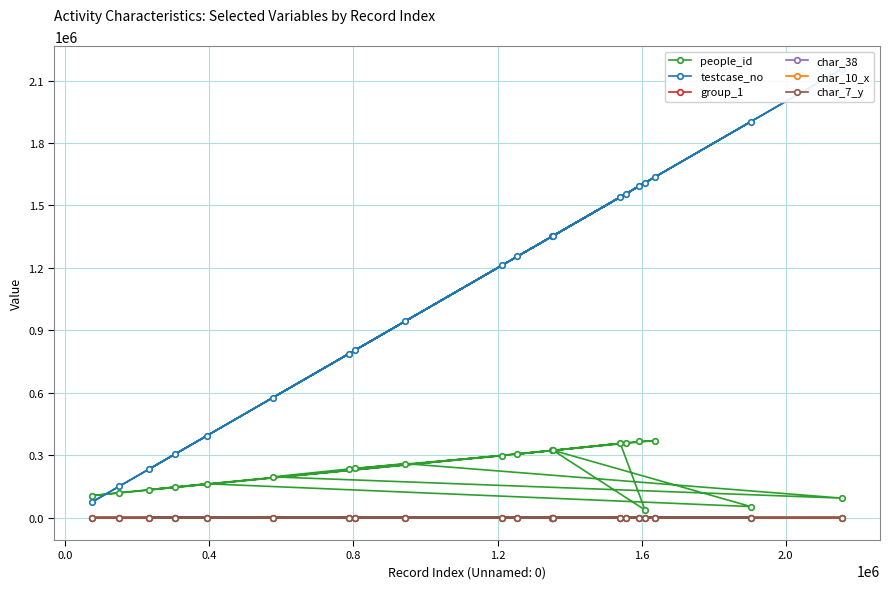

Which category has the lowest value in the char_7_y series?

1.2